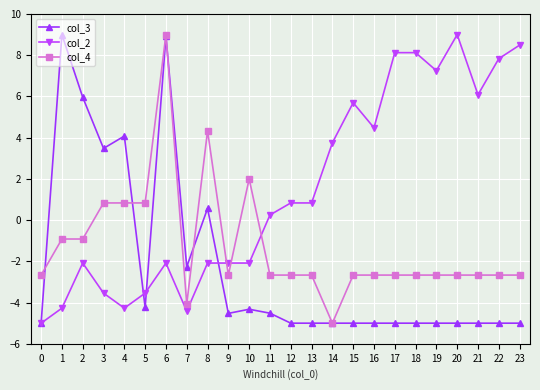

List the series in order of their overall mean, highest first.

col_2, col_4, col_3